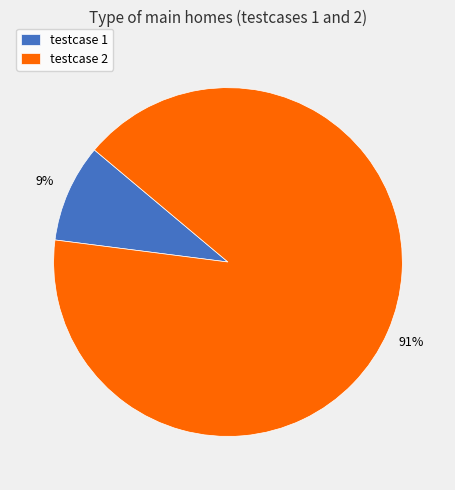

What is the majority slice?

testcase 2